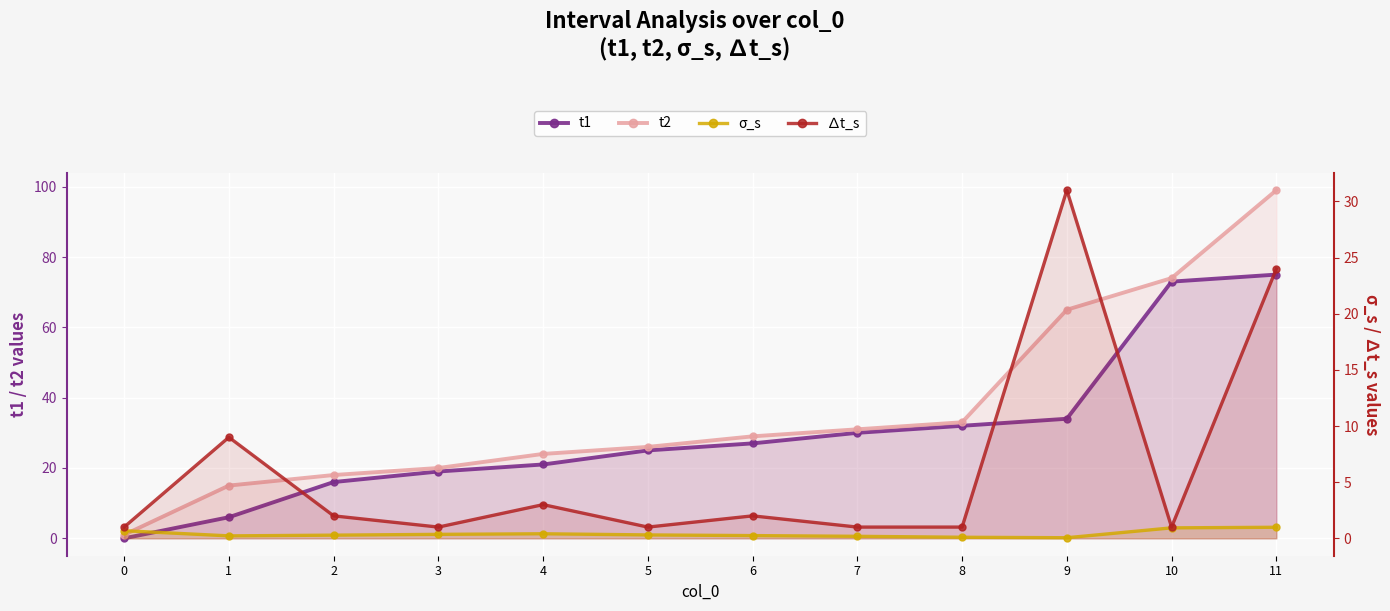

The t2 series shows 6.2 at 1. True or false?

False